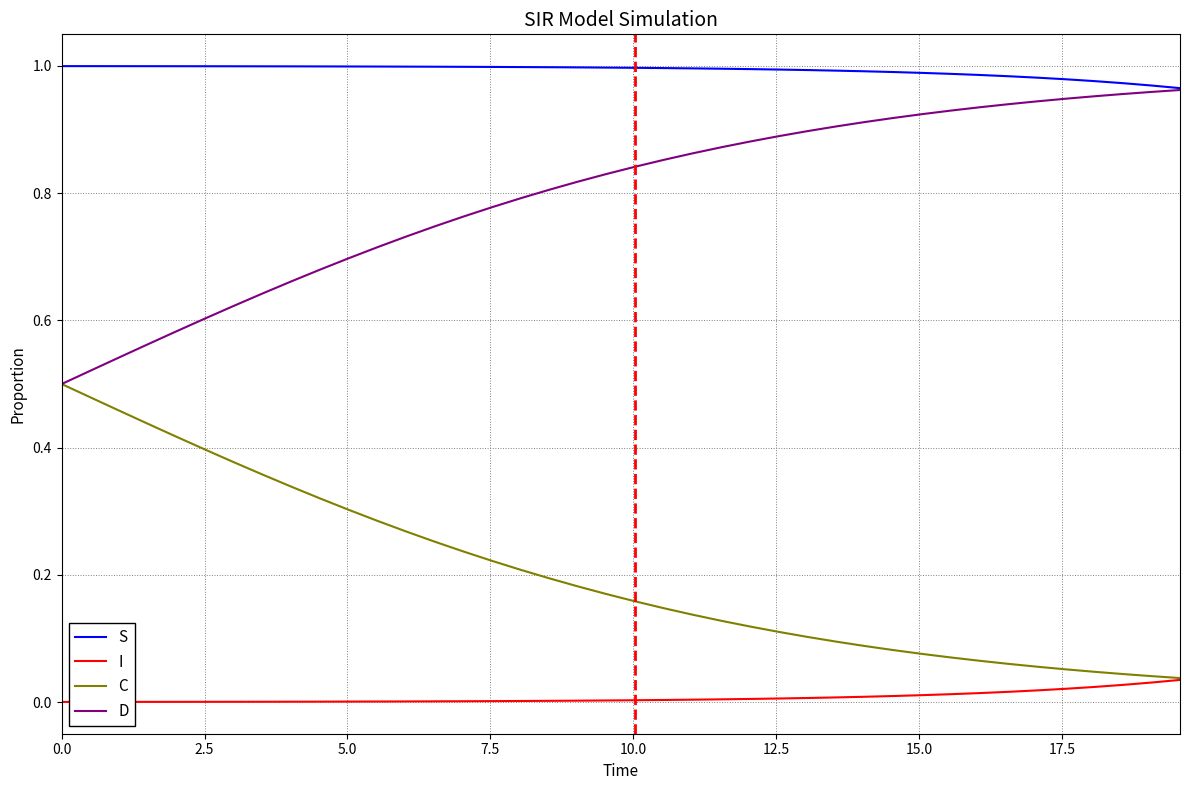

List the series in order of their overall mean, highest first.

S, D, C, I